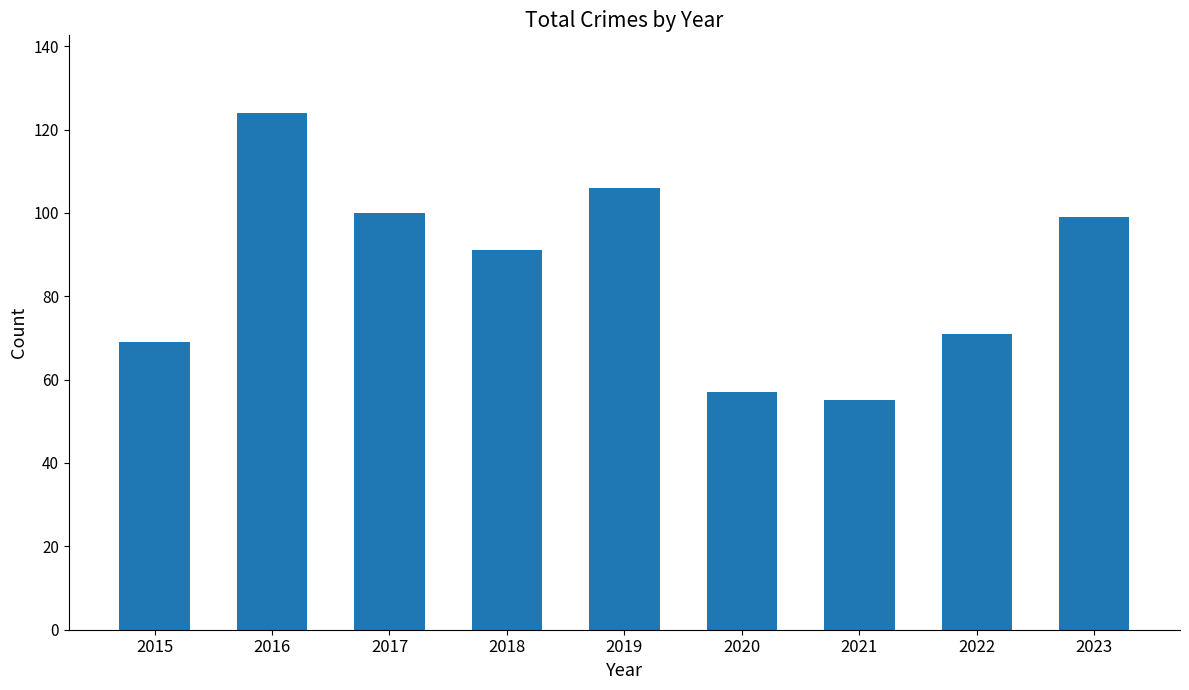

True or false: the data shows 115 at 2022.

False